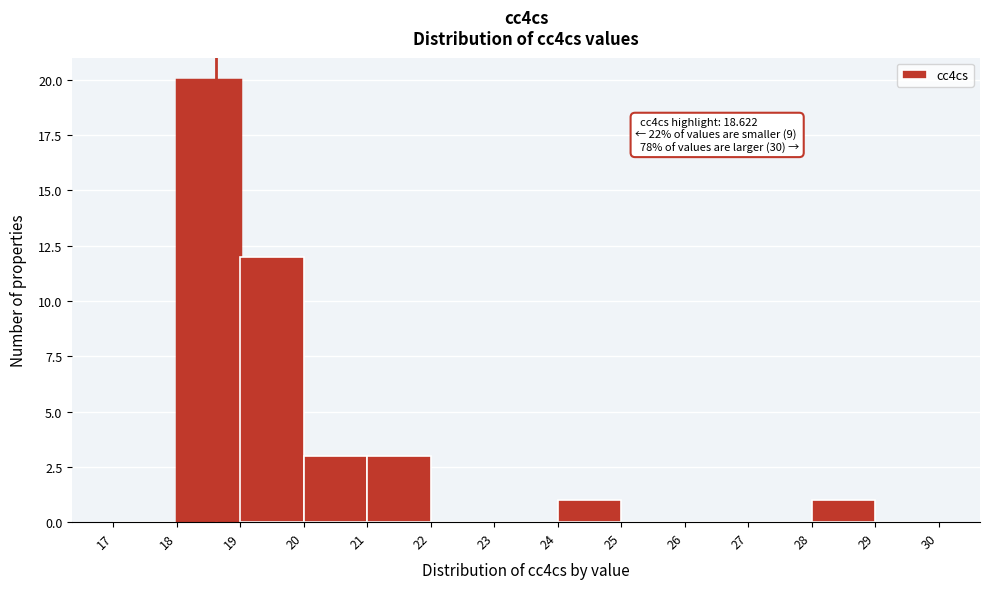

Which range on the x-axis has the tallest bar?

18 to 19